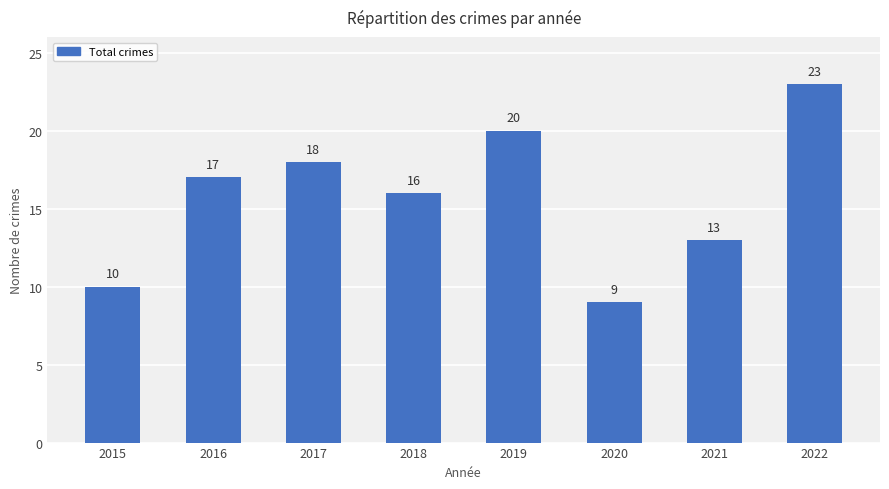

What is the approximate value at 2021, to the nearest 10?

10